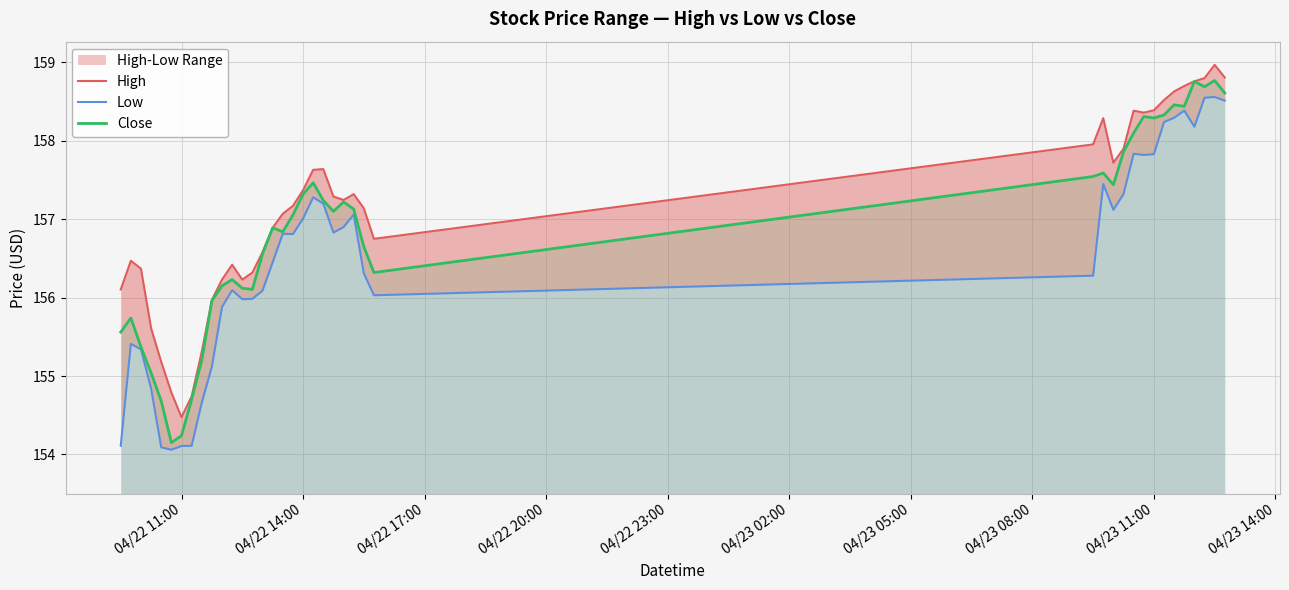

True or false: High and Close cross at least once.

False